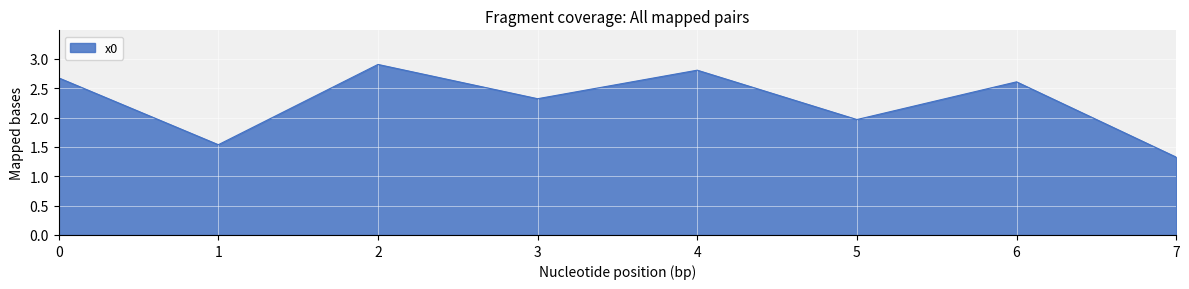

True or false: there are more than 2 points higher than both neighbors.

True